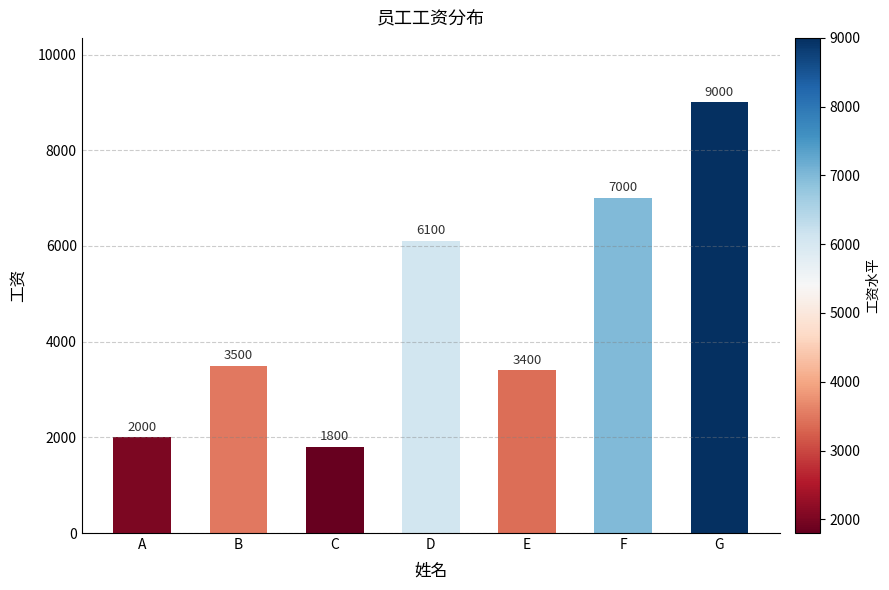

What is the change in value from A to B?

+1500